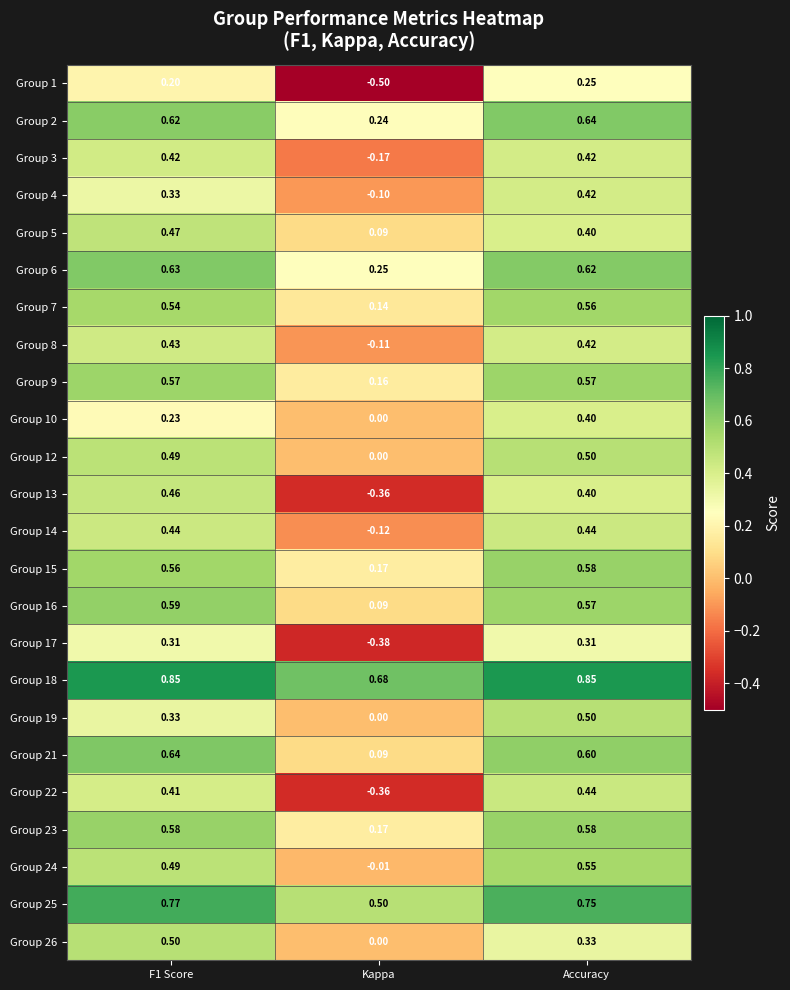

Which series has the widest spread of values?

Group 13